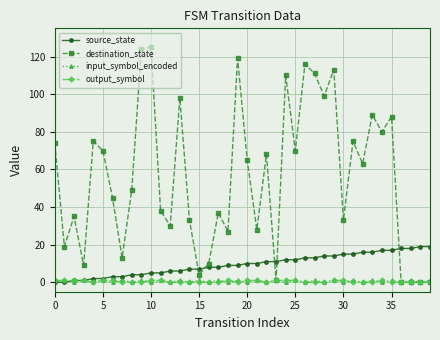

Reading right to left, list all the values displayed in this chart.

source_state: 19	19	18	18	17	17	16	16	15	15	14	14	13	13	12	12	11	11	10	10	9	9	8	8	7	7	6	6	5	5	4	4	3	3	2	2	1	1	0	0
destination_state: 0	0	0	0	88	80	89	63	75	33	113	99	111	116	70	110	1	68	28	65	119	27	37	10	4	33	98	30	38	125	124	49	13	45	70	75	9	35	19	74
input_symbol_encoded: 1	0	1	0	1	0	1	0	1	0	1	0	1	0	1	0	1	0	1	0	1	0	1	0	1	0	1	0	1	0	1	0	1	0	1	0	1	0	1	0
output_symbol: 0	0	0	0	0	1	0	0	0	1	1	0	0	0	1	1	1	0	1	1	0	1	0	0	0	0	0	0	1	1	0	0	0	1	1	0	1	1	1	1